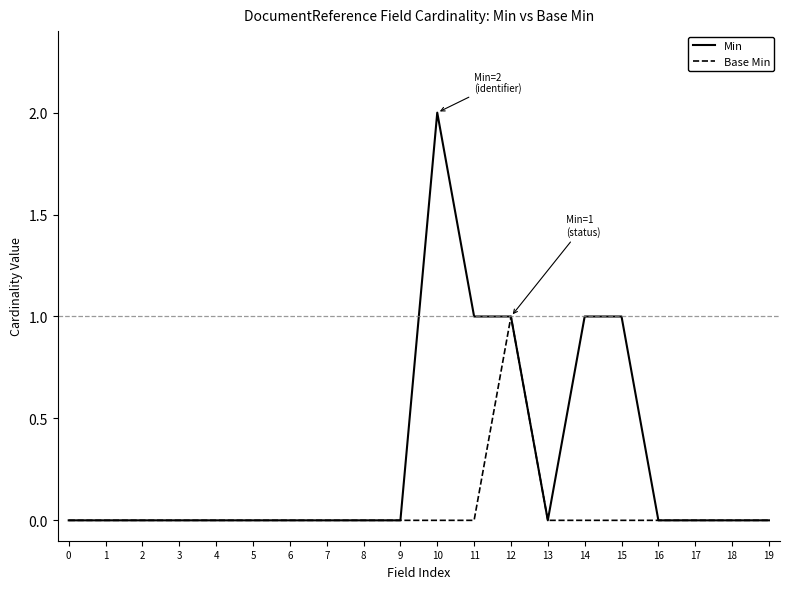

Which series has the largest total across all categories?

Min